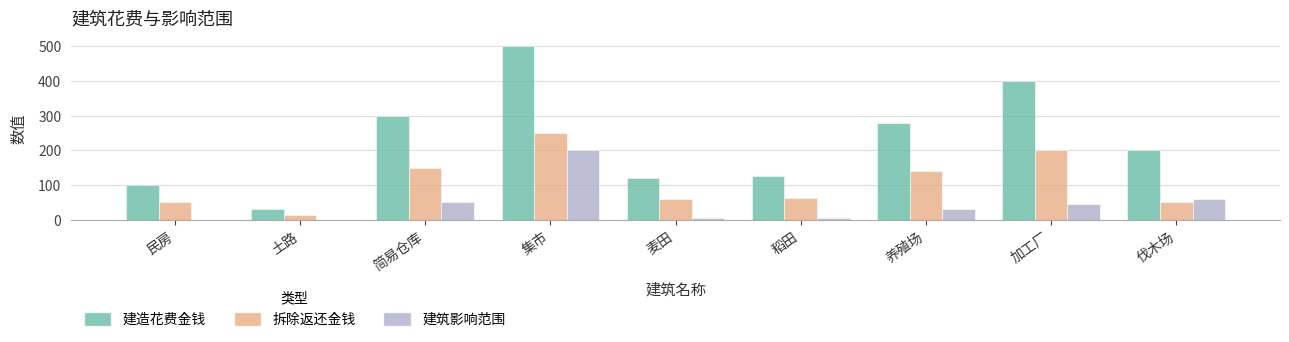

What are all the series names shown in the legend?

建造花费金钱, 拆除返还金钱, 建筑影响范围